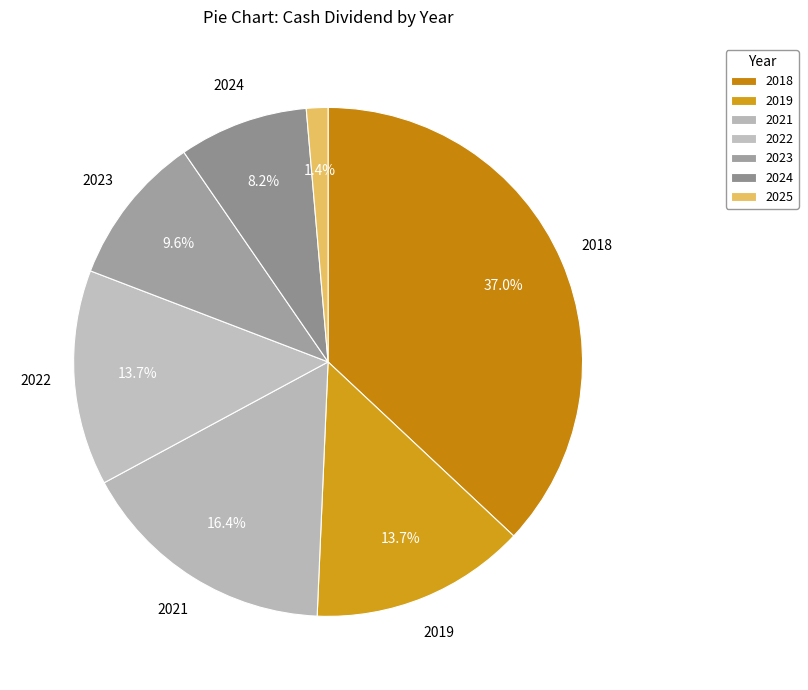

To the nearest percent, what is the difference between the 2023 and 2022 slice percentages?

4%